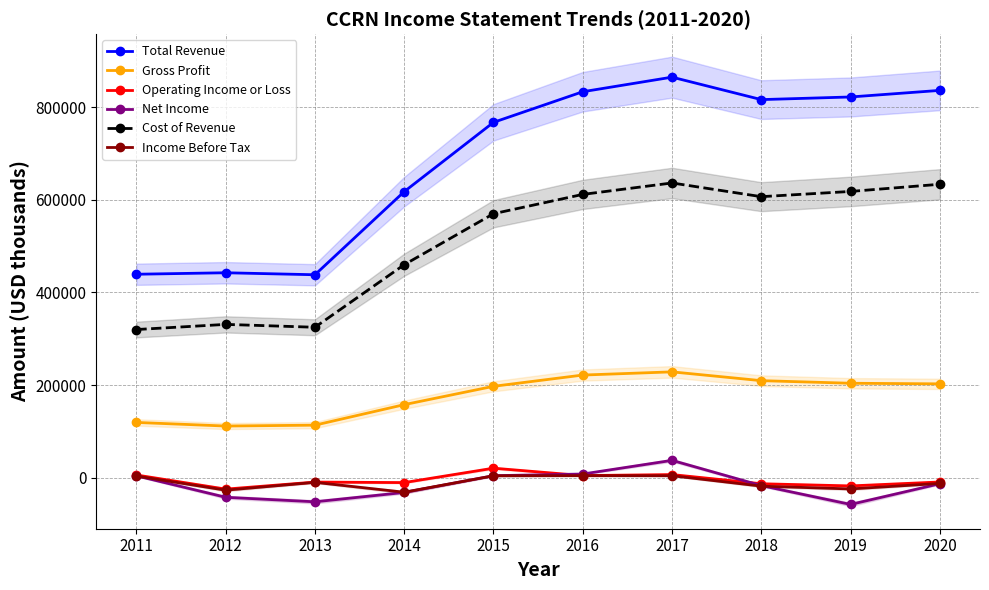

Where is Operating Income or Loss nearest to the value -2000?

2016